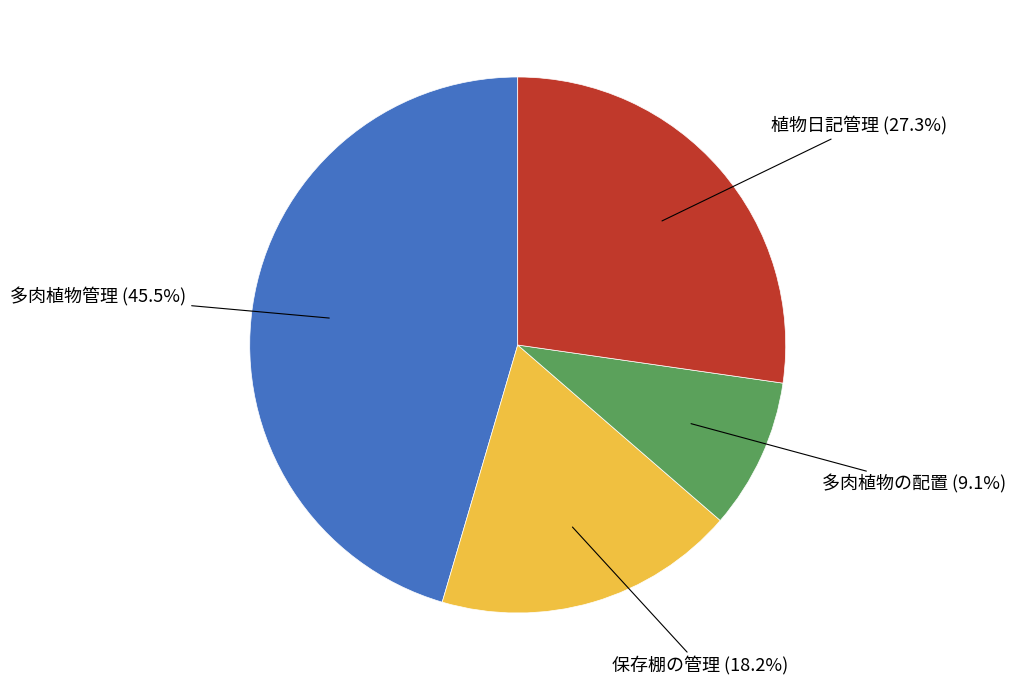

How many segments does this pie chart have?

4